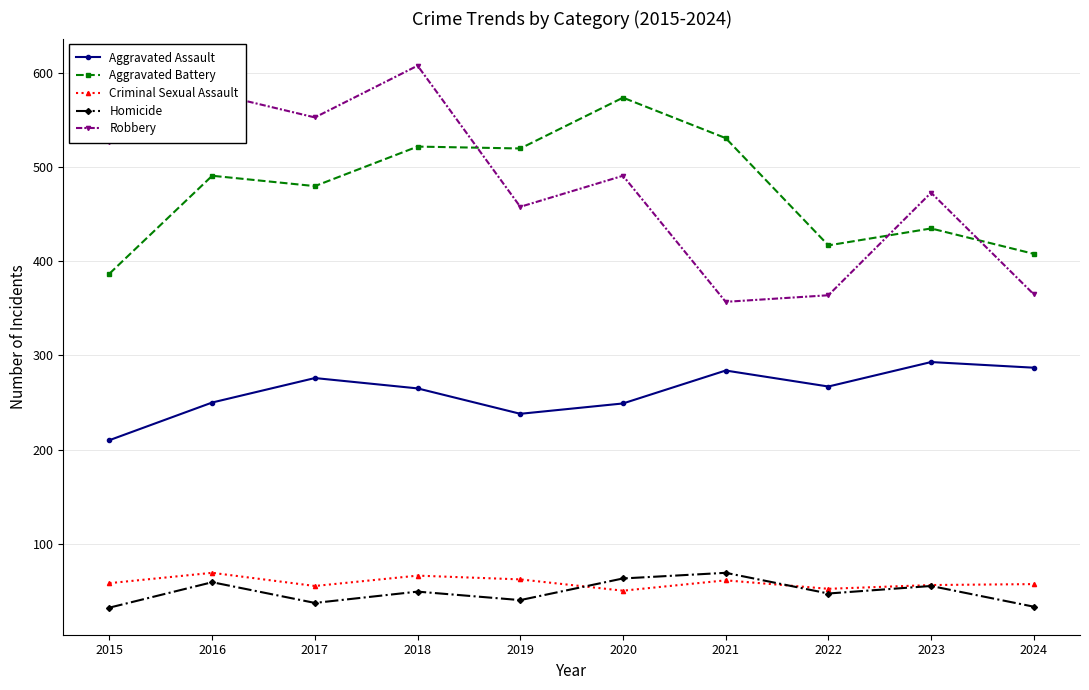

What is the total value across all series at 2018?

1510